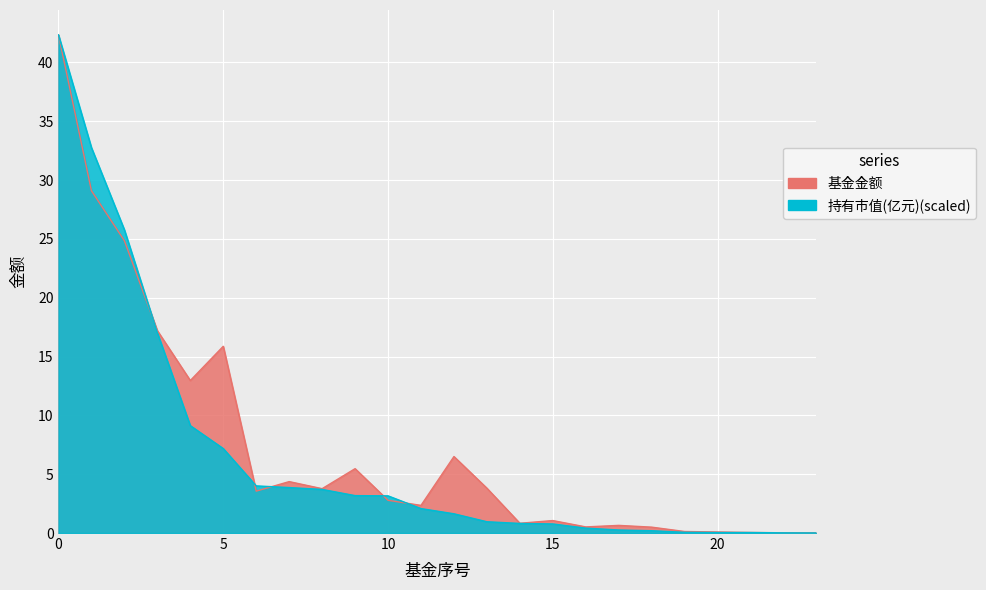

Reading left to right, list all the values displayed in this chart.

基金金额: 0=42.3	1=29.1	2=24.8	3=17.2	4=13.0	5=15.9	6=3.6	7=4.4	8=3.8	9=5.5	10=2.8	11=2.4	12=6.5	13=3.8	14=0.8	15=1.1	16=0.5	17=0.7	18=0.5	19=0.1	20=0.1	21=0.1	22=0.0	23=0.0
持有市值(亿元): 0=42.3	1=32.8	2=25.8	3=17.0	4=9.1	5=7.2	6=4.0	7=3.9	8=3.7	9=3.2	10=3.2	11=2.1	12=1.6	13=1.0	14=0.8	15=0.8	16=0.4	17=0.3	18=0.2	19=0.1	20=0.0	21=0.0	22=0.0	23=0.0